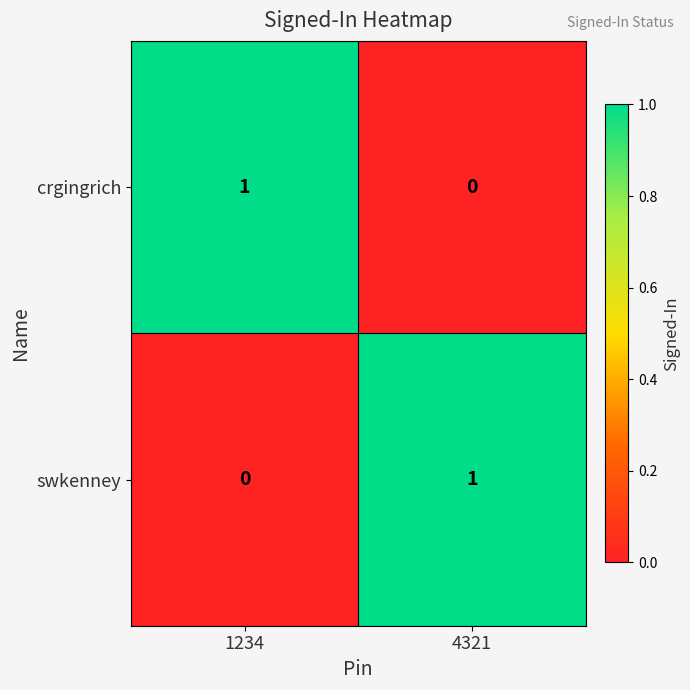

At 4321, list the series in order from largest to smallest.

swkenney, crgingrich